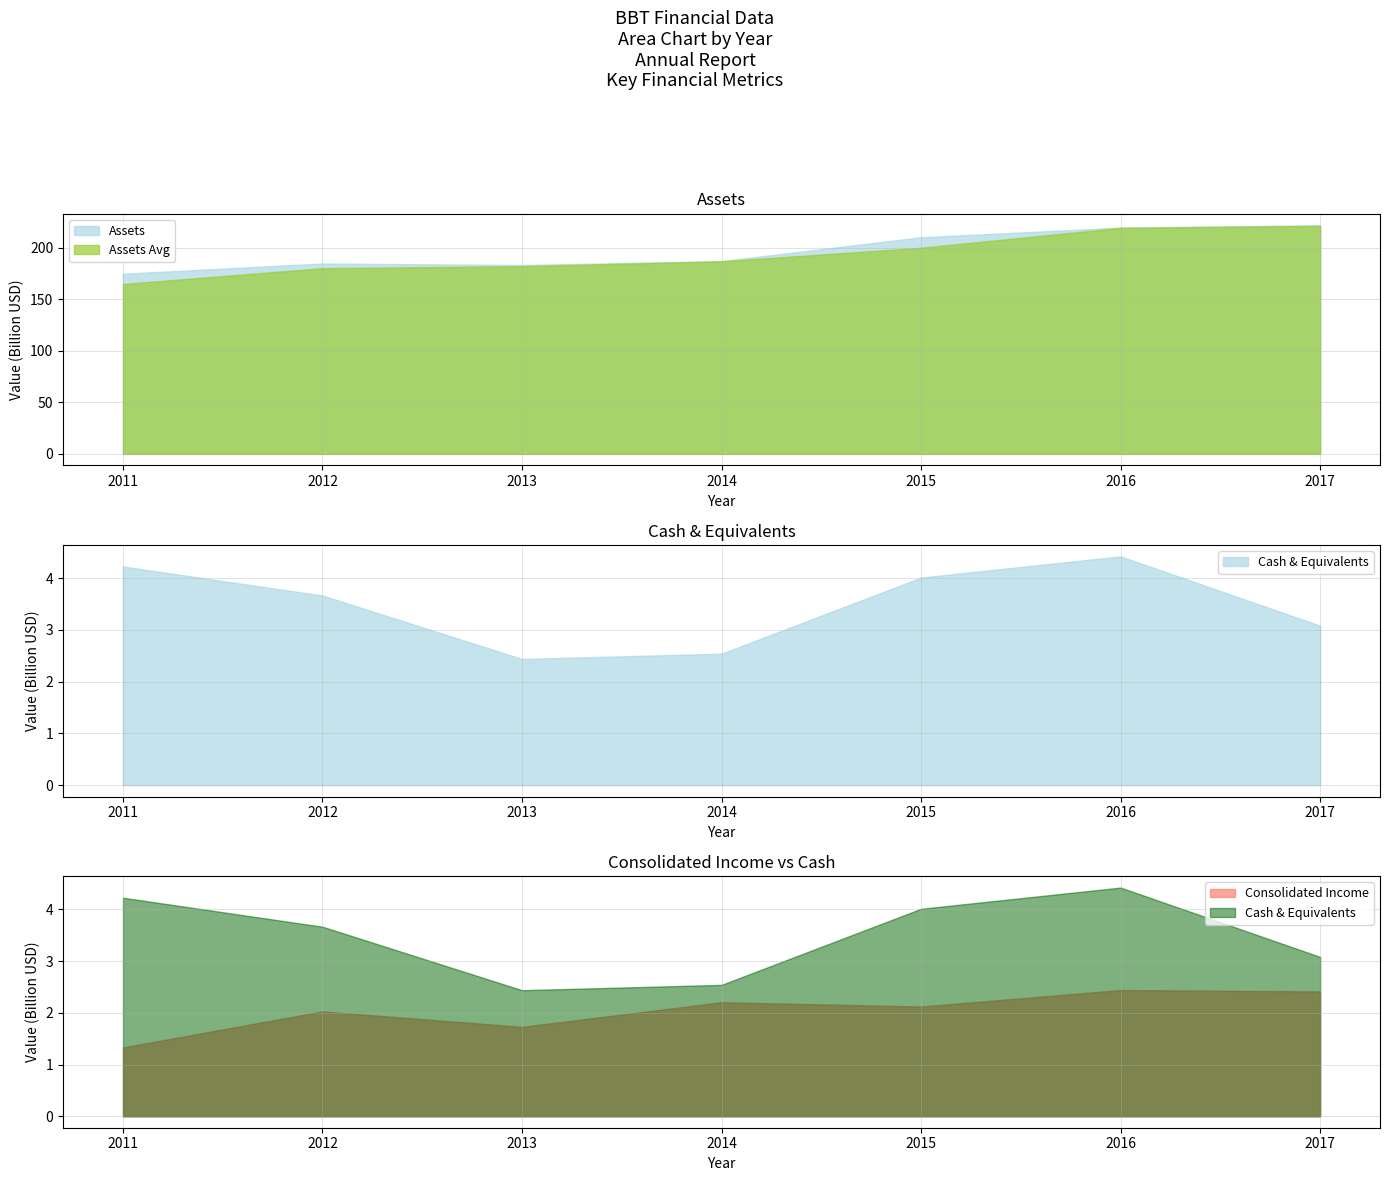

What is the value of the consolinc point at the 1st from the left?

1332000000